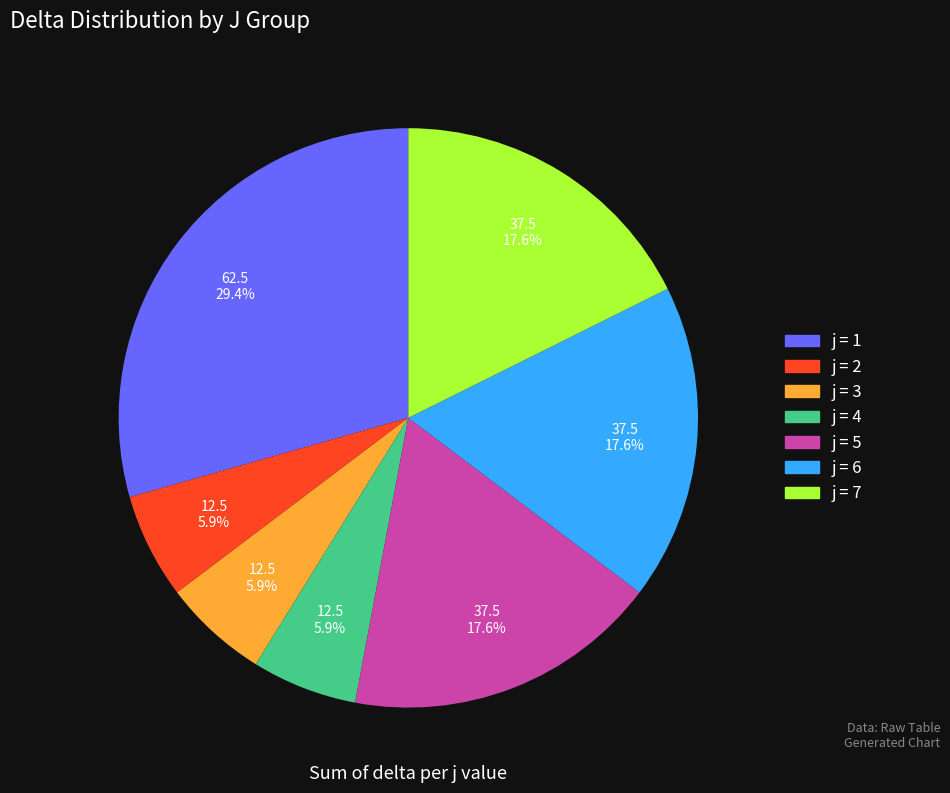

To the nearest percent, what is the difference between the largest and smallest slice percentages?

24%